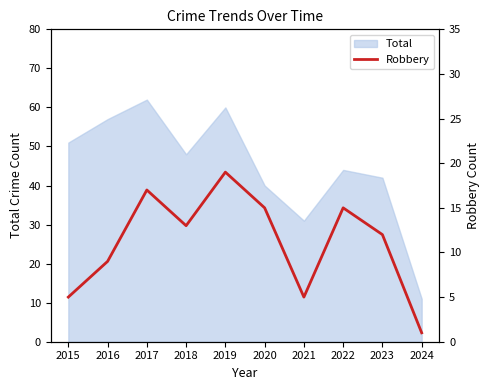

At which label does the data first exceed 13?

2017